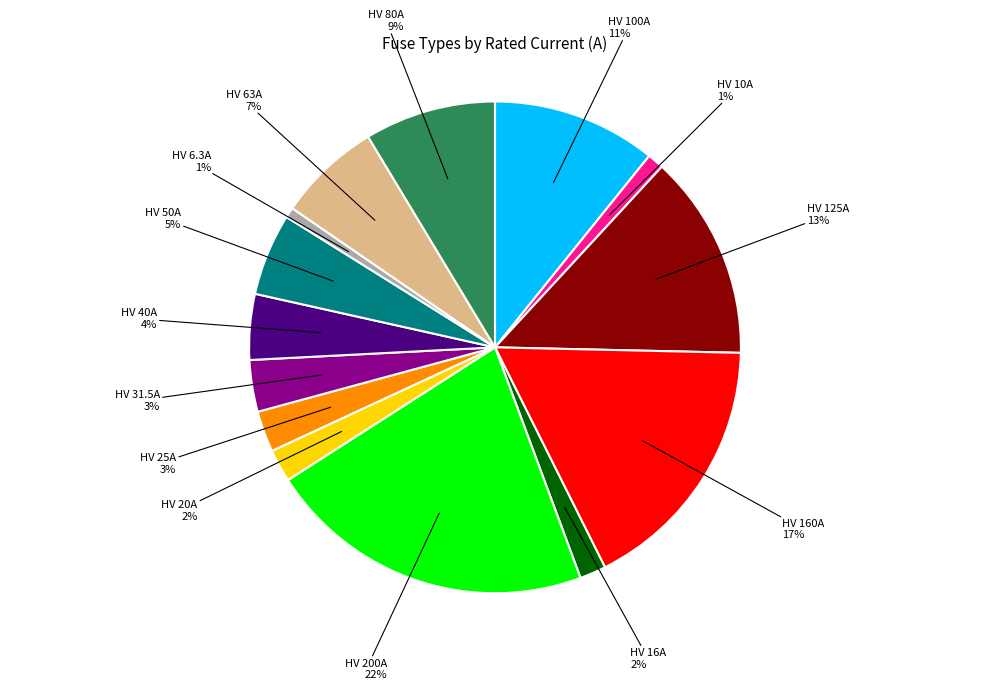

Combined, do HV 63A and HV 50A account for over 50%?

No